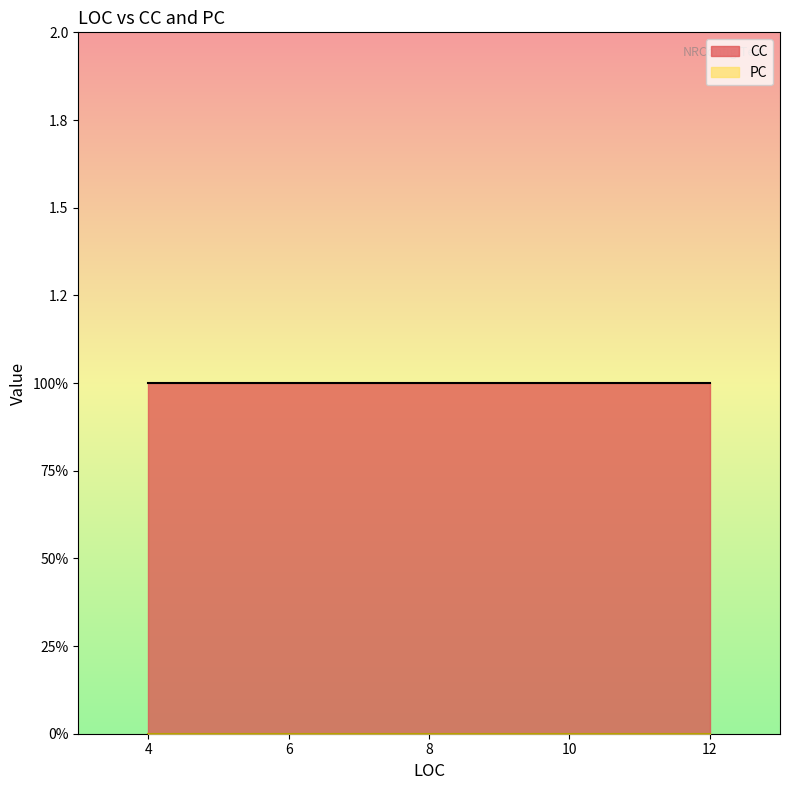

True or false: CC has more than 0 points higher than both neighbors.

False